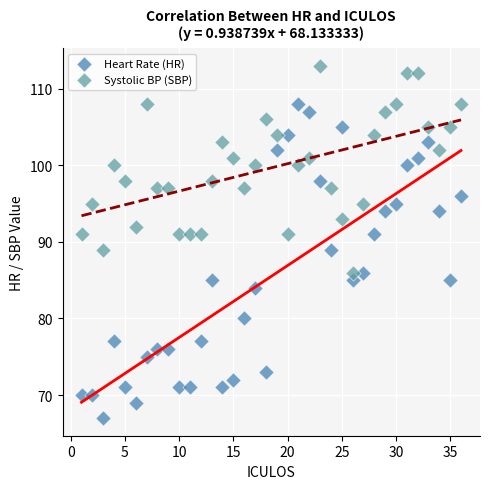

Which series reaches the maximum Y coordinate?

Systolic BP (SBP)